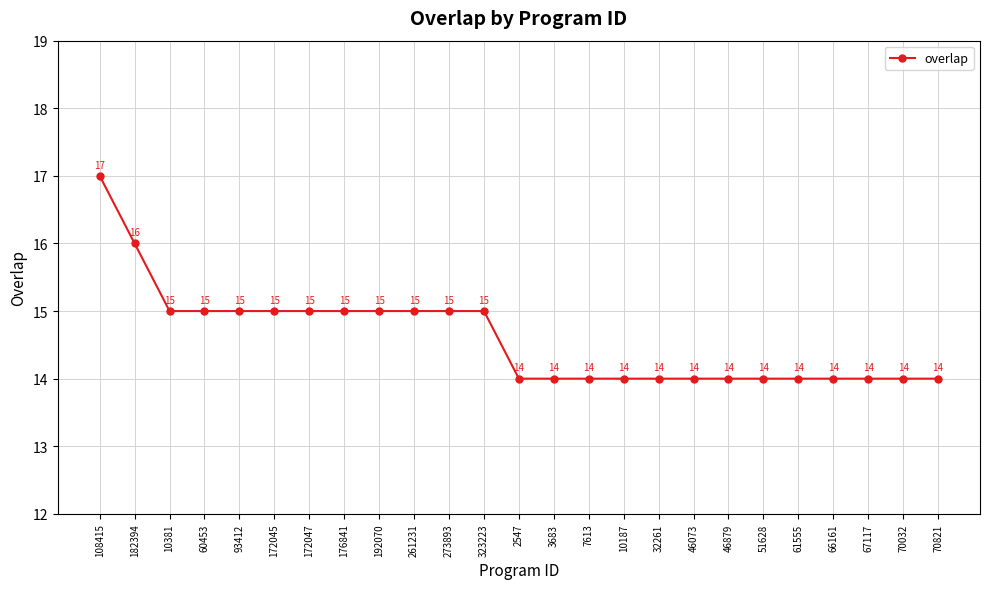

At which category does the chart reach its peak across all series?

108415